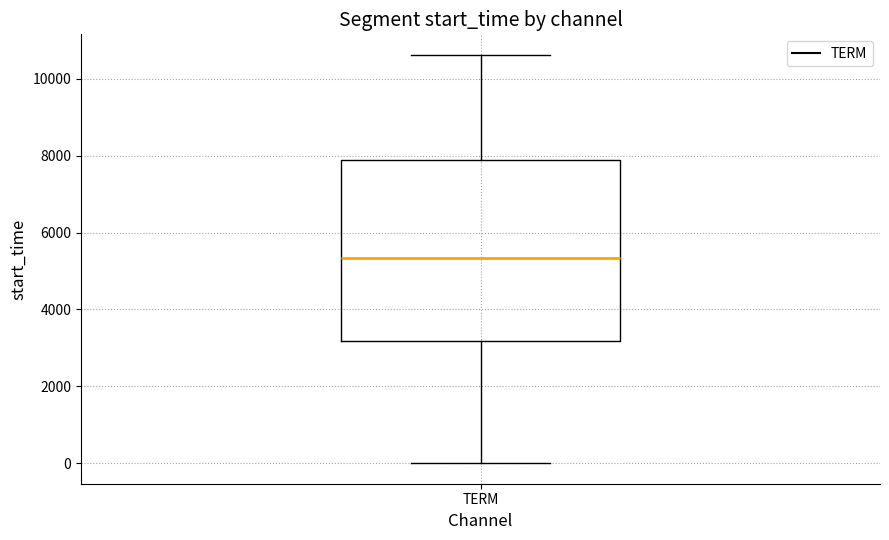

Transcribe this box plot: give where the median line is, the range the box spans, and where the two whiskers end, as read against the y-axis. The values are not printed on the chart, so give them approximately, as read against the axis.

median 5400, box 3200 to 7800, whiskers 0 to 10600